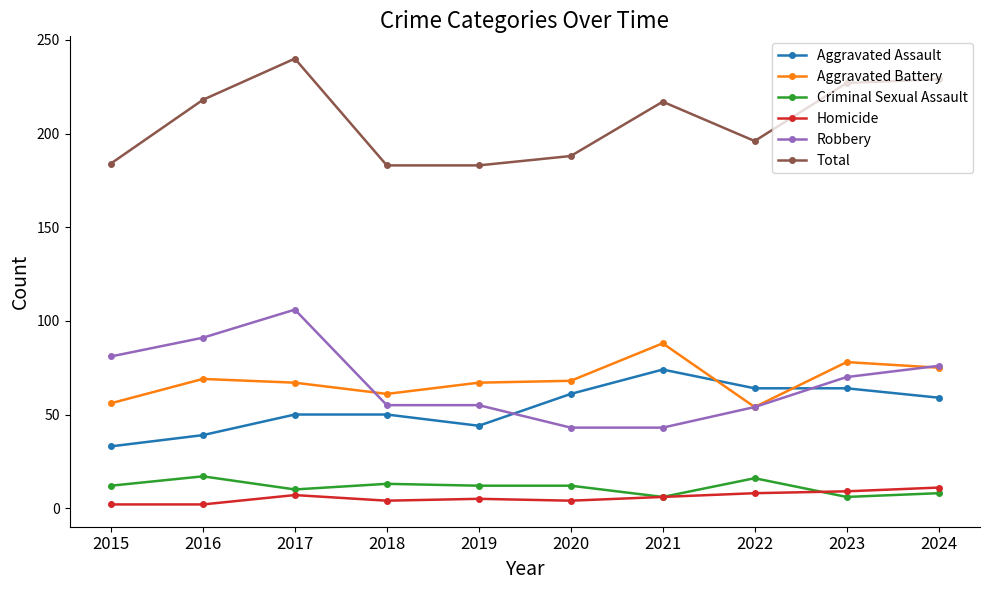

True or false: Total and Homicide intersect in this chart.

False